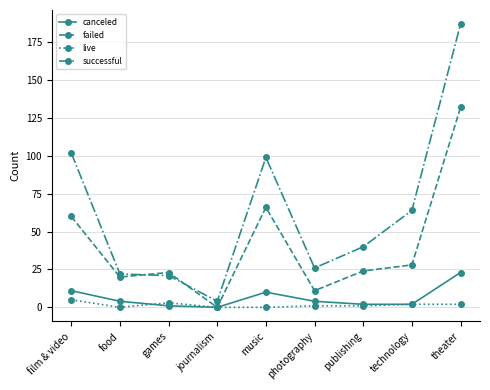

What is the label of the 3rd point from the right?

publishing